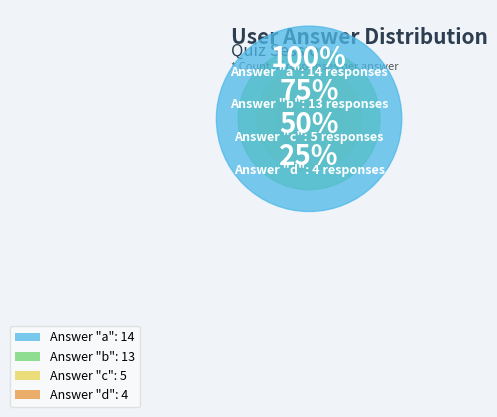

How much of the chart is everything except c?

86.1%